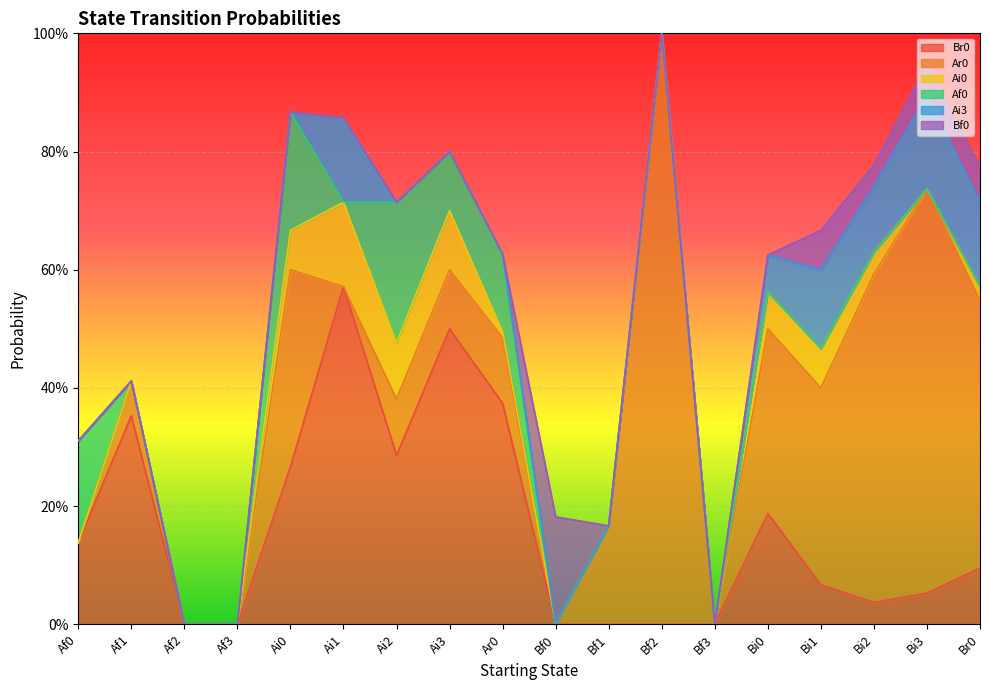

What is the label of the 7th point from the right?

Bf2